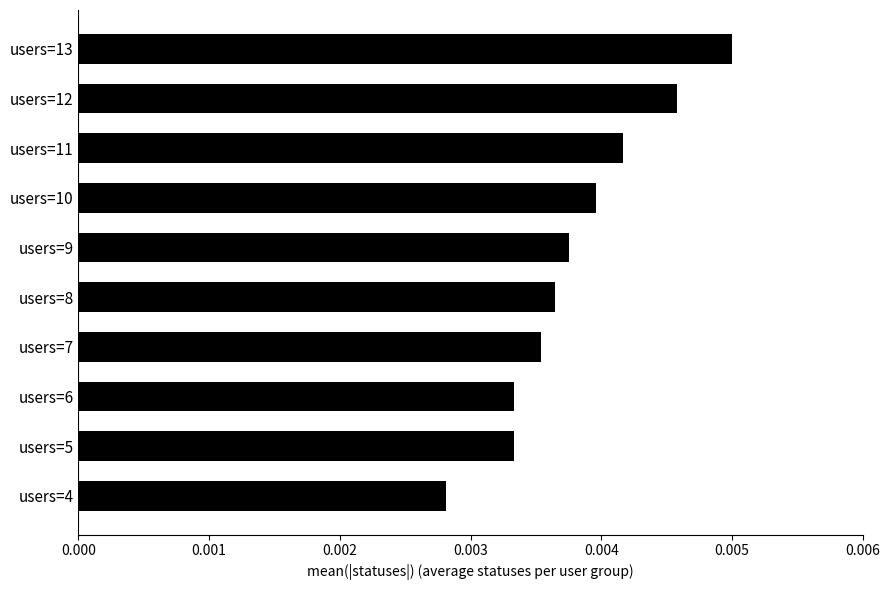

Count the values in the range 0 to 1.

10